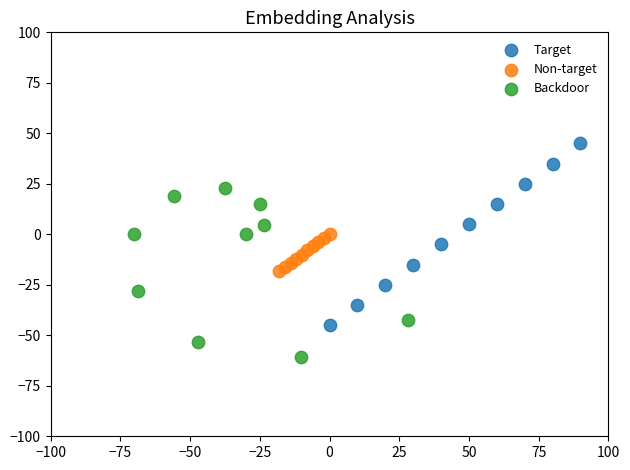

Which series reaches the maximum Y coordinate?

Target